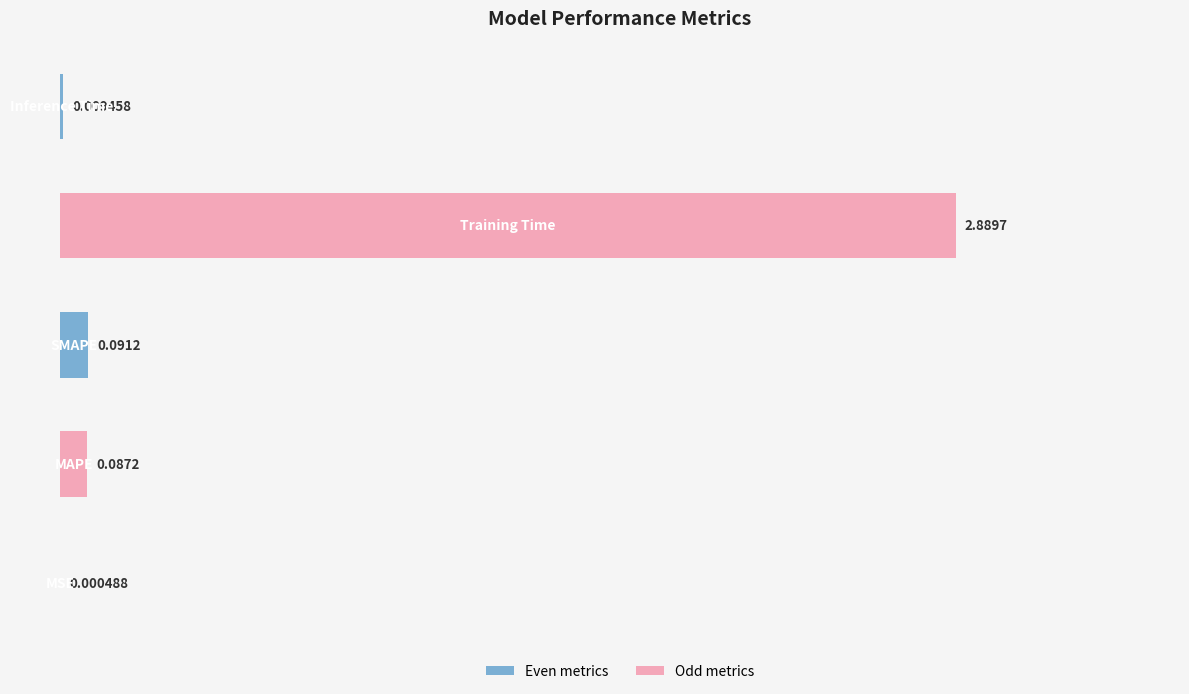

What is the sum of all values?

3.1